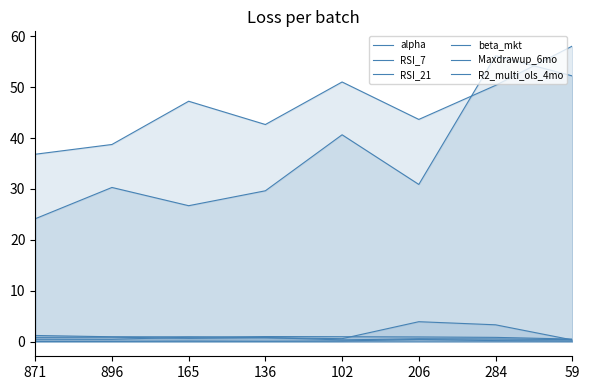

True or false: RSI_21 and beta_mkt intersect in this chart.

False